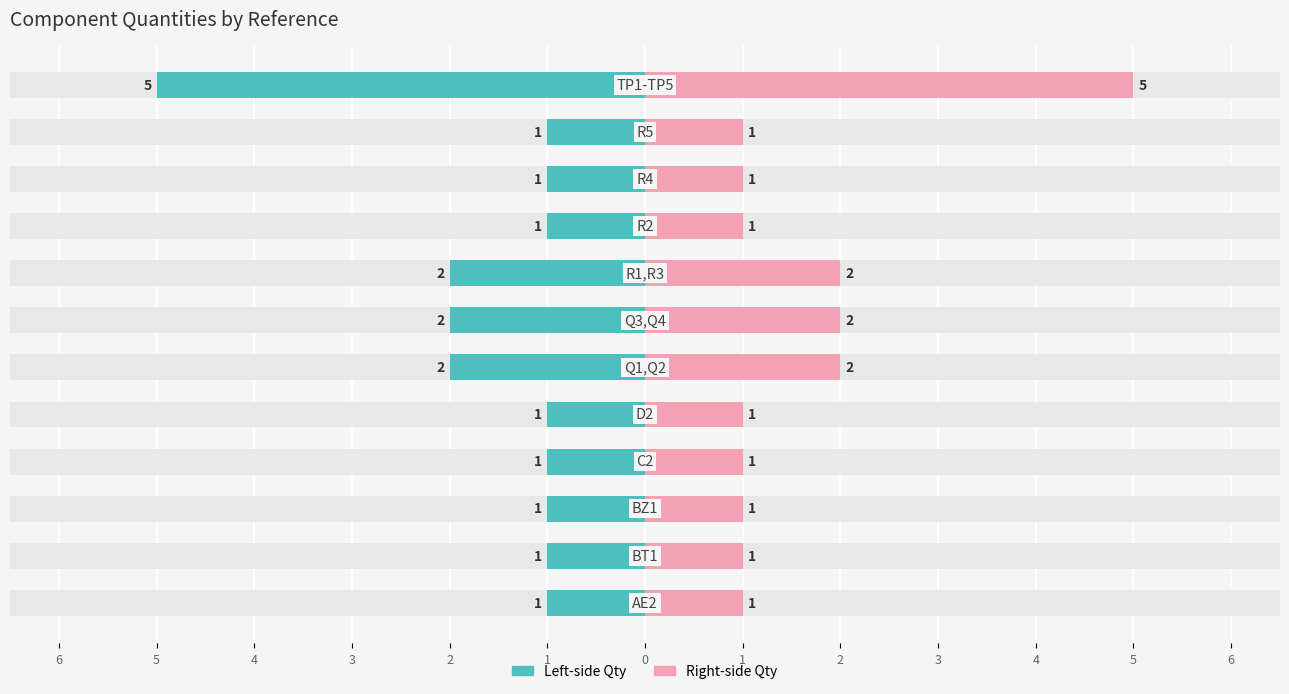

List the series in order of their overall mean, lowest first.

Qty (left), Qty (right)